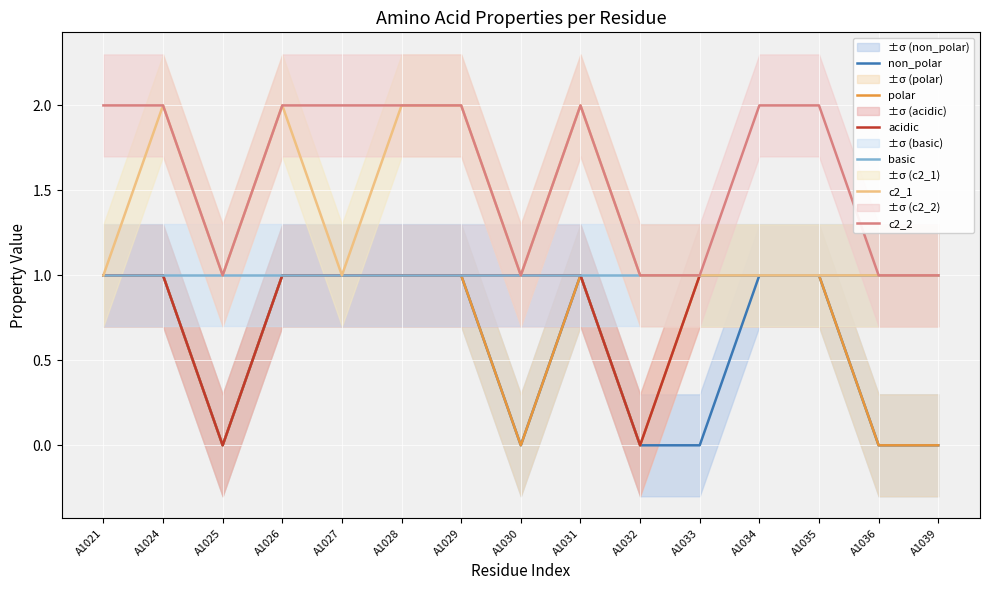

What is the value of the non_polar point at the 2nd from the left?

1